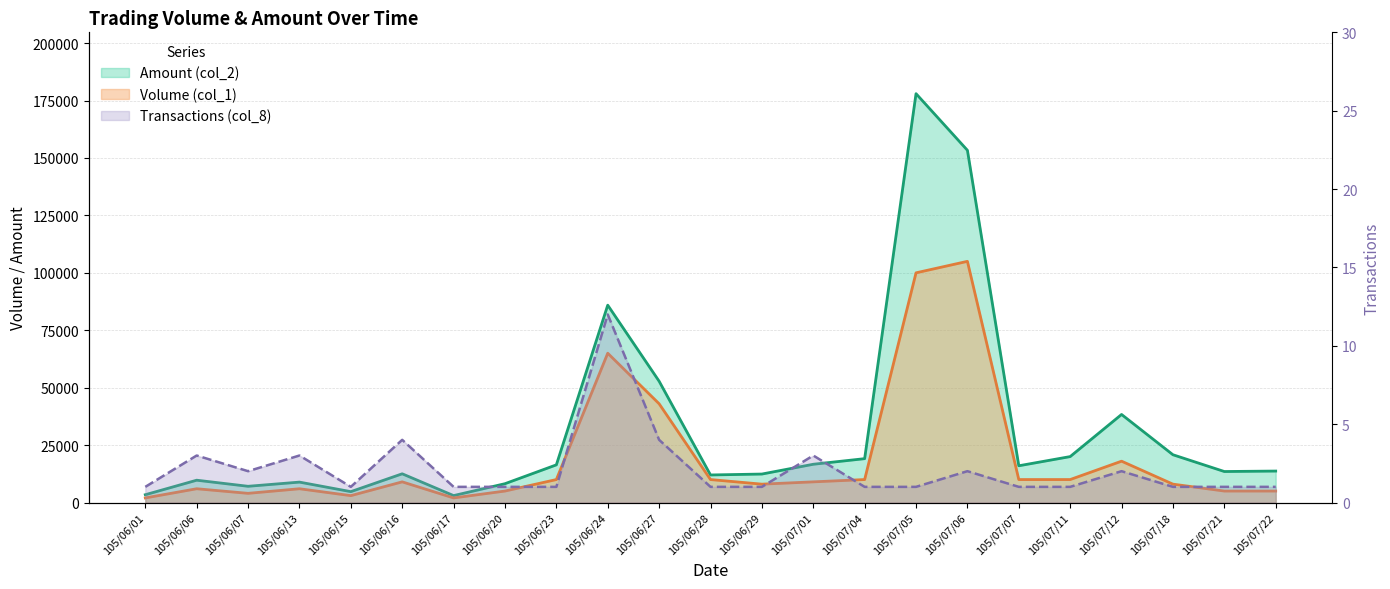

Reading right to left, transcribe all the data shown in this chart.

Volume (col_1): 105/07/22=5000	105/07/21=5000	105/07/18=8000	105/07/12=18000	105/07/11=10000	105/07/07=10000	105/07/06=105000	105/07/05=100000	105/07/04=10000	105/07/01=9000	105/06/29=8000	105/06/28=10000	105/06/27=43000	105/06/24=65000	105/06/23=10000	105/06/20=5000	105/06/17=2000	105/06/16=9000	105/06/15=3000	105/06/13=6000	105/06/07=4000	105/06/06=6000	105/06/01=2000
Amount (col_2): 105/07/22=13700	105/07/21=13500	105/07/18=20800	105/07/12=38340	105/07/11=20000	105/07/07=16000	105/07/06=153350	105/07/05=178000	105/07/04=19100	105/07/01=16660	105/06/29=12400	105/06/28=12000	105/06/27=52810	105/06/24=85920	105/06/23=16400	105/06/20=8200	105/06/17=3020	105/06/16=12510	105/06/15=4740	105/06/13=8890	105/06/07=7070	105/06/06=9720	105/06/01=3400
Transactions (col_8): 105/07/22=1	105/07/21=1	105/07/18=1	105/07/12=2	105/07/11=1	105/07/07=1	105/07/06=2	105/07/05=1	105/07/04=1	105/07/01=3	105/06/29=1	105/06/28=1	105/06/27=4	105/06/24=12	105/06/23=1	105/06/20=1	105/06/17=1	105/06/16=4	105/06/15=1	105/06/13=3	105/06/07=2	105/06/06=3	105/06/01=1